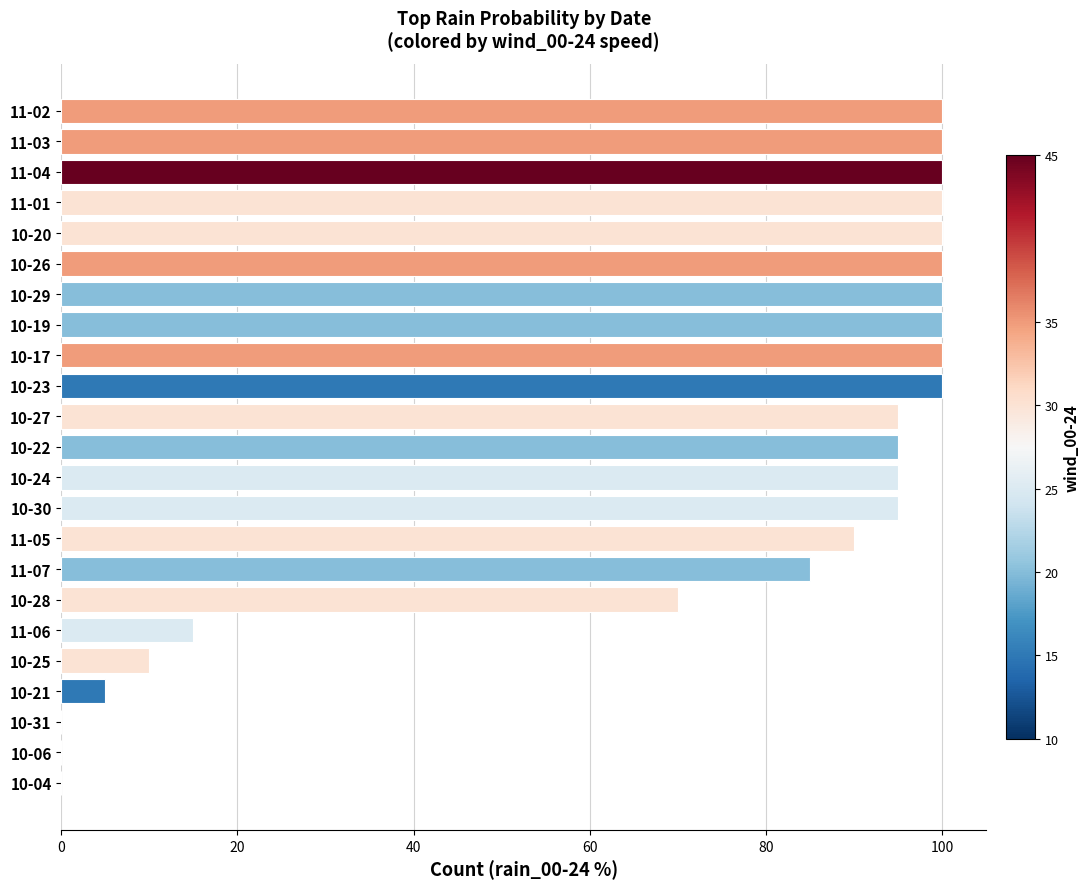

Reading bottom to top, extract all data points from this chart.

10-04=0	10-06=0	10-31=0	10-21=5	10-25=10	11-06=15	10-28=70	11-07=85	11-05=90	10-30=95	10-24=95	10-22=95	10-27=95	10-23=100	10-17=100	10-19=100	10-29=100	10-26=100	10-20=100	11-01=100	11-04=100	11-03=100	11-02=100